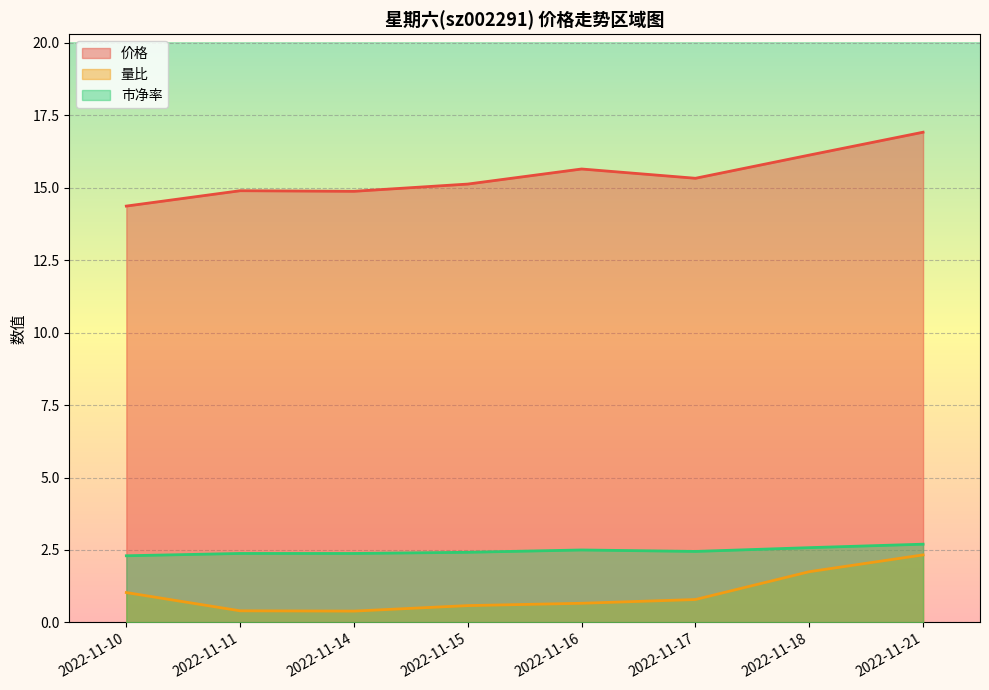

How many distinct data groups are displayed?

3